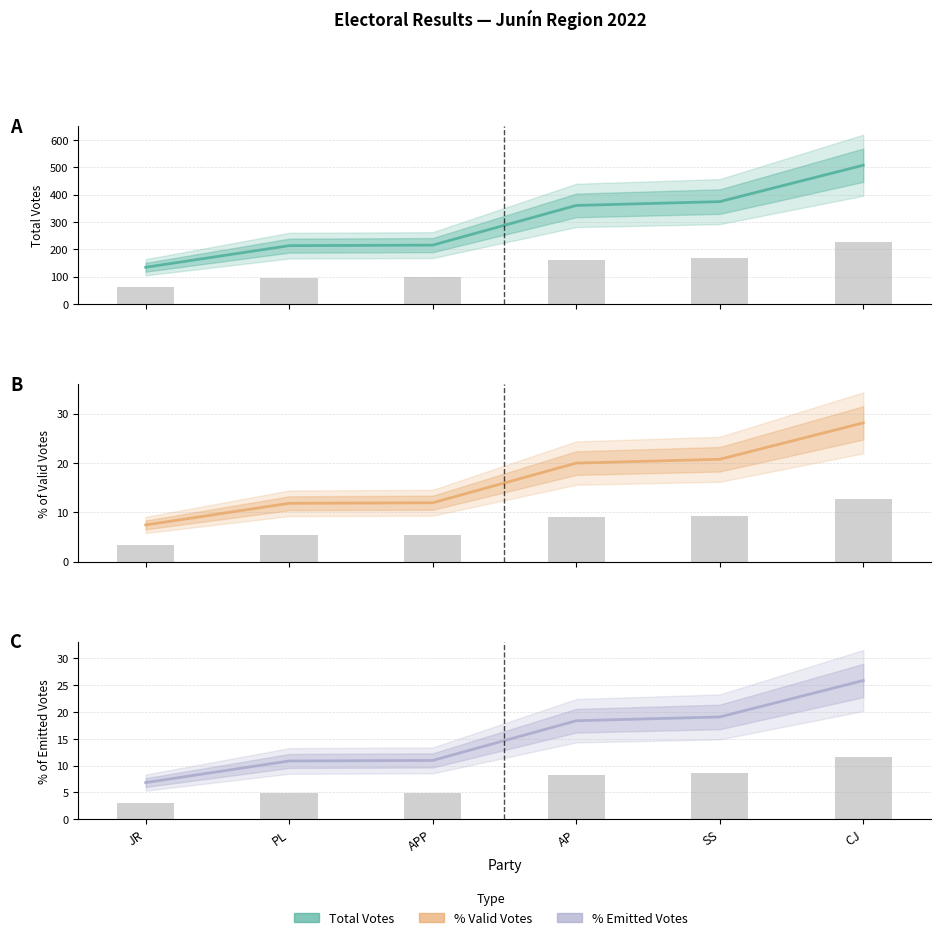

What is the lowest value of the Por Validos series?

7.4